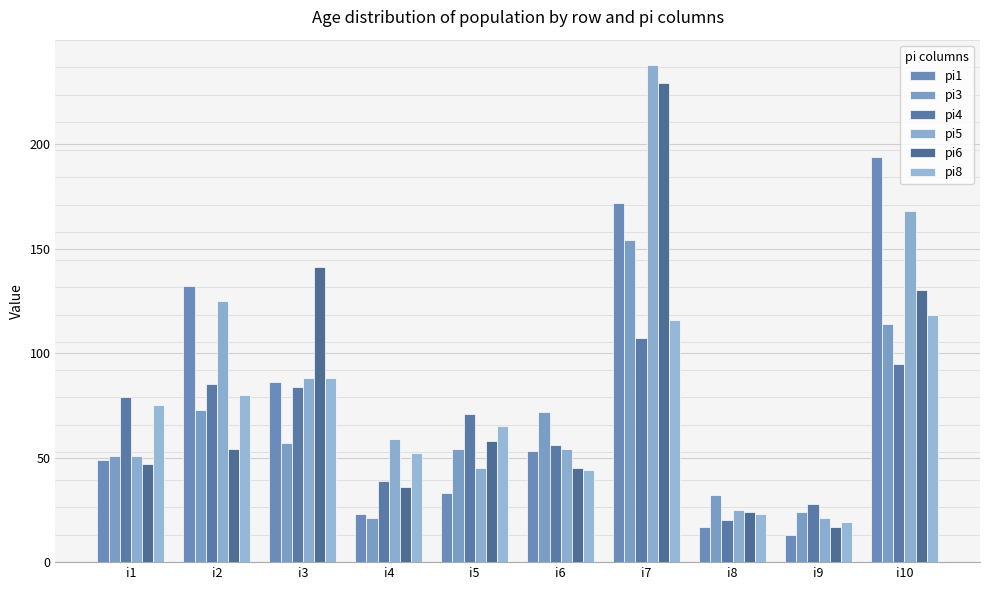

What is the minimum value shown in the chart?

13